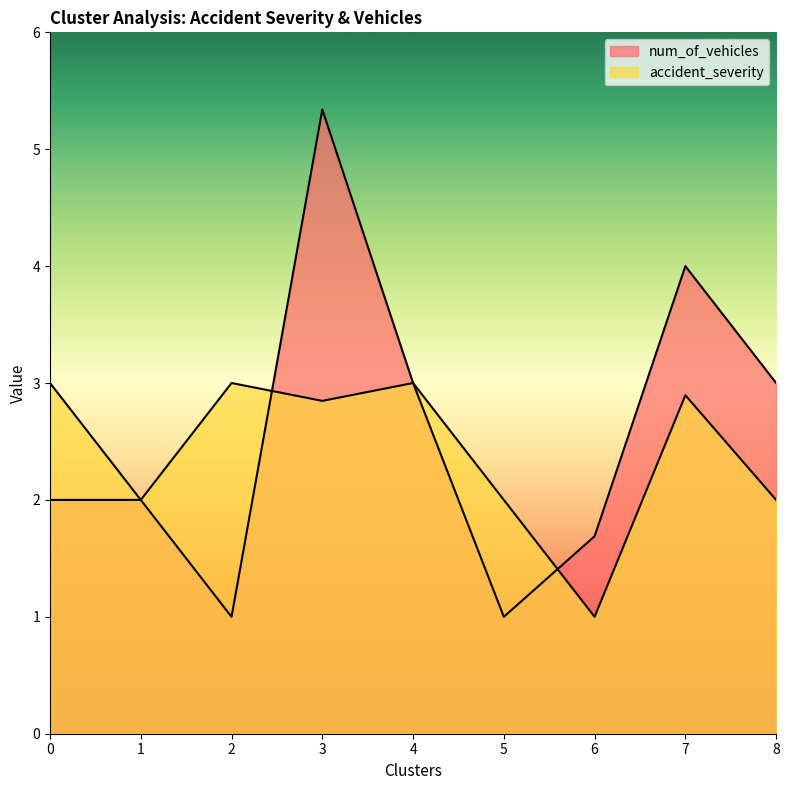

What is the total value across all series at 4?

6.0